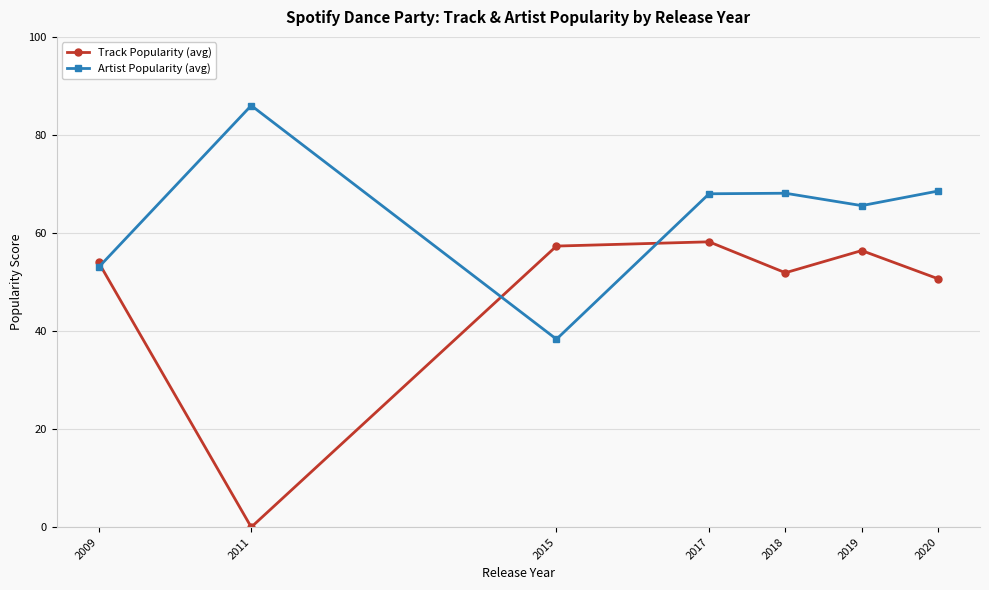

Rank the series by their maximum value, from lowest to highest.

Track Popularity (avg), Artist Popularity (avg)